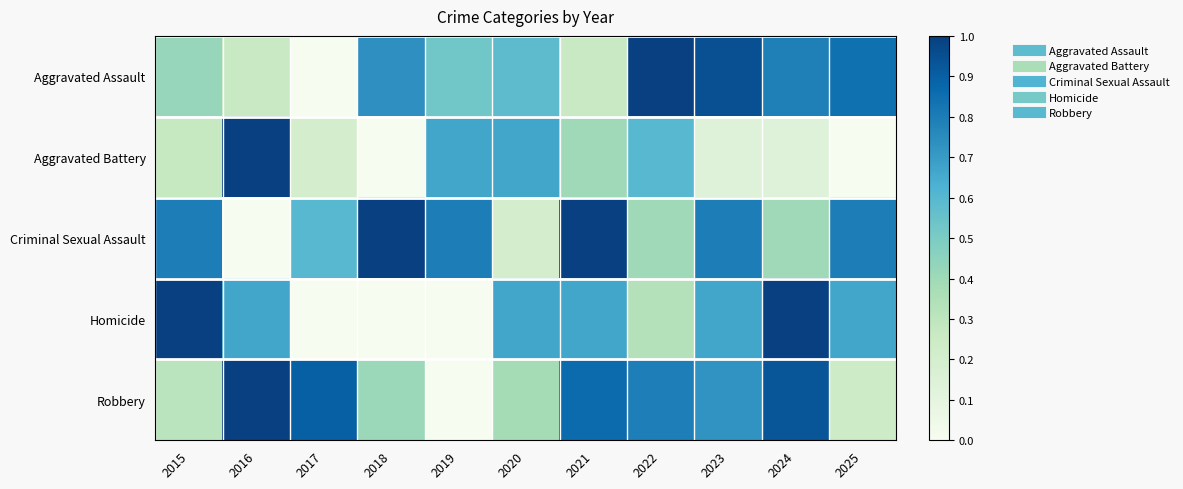

Which series changed the most between 2017 and 2025?

Aggravated Assault